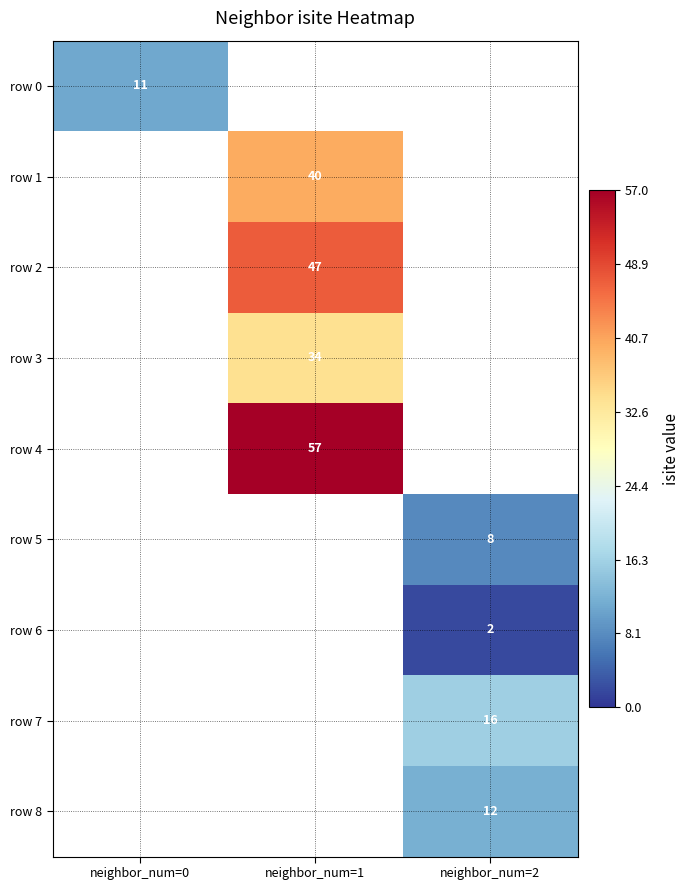

The value of row 3 at neighbor_num=1 is 34. True or false?

True